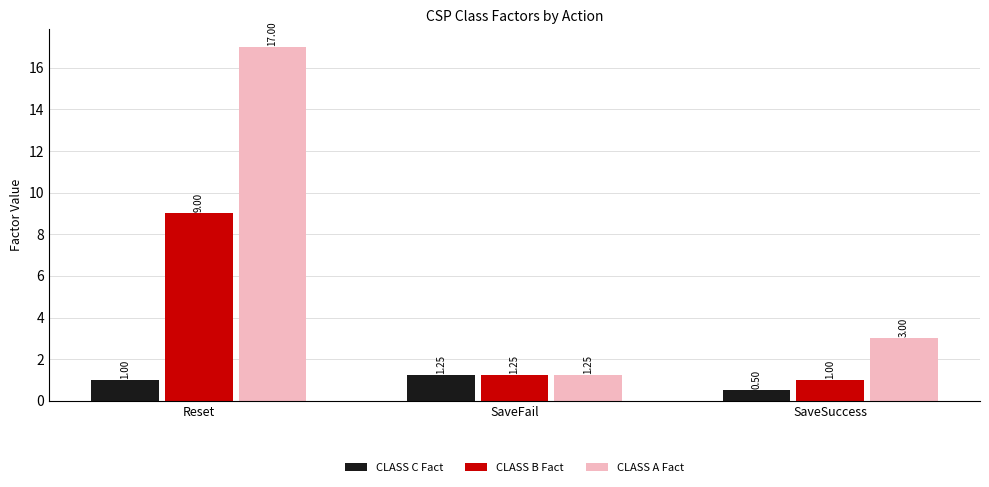

What position from the right is SaveSuccess?

1